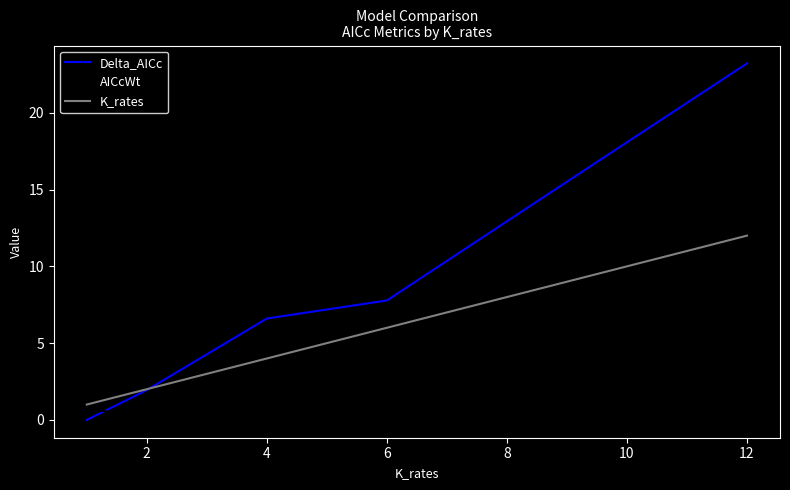

List the series in order of their overall mean, highest first.

Delta_AICc, K_rates, AICcWt